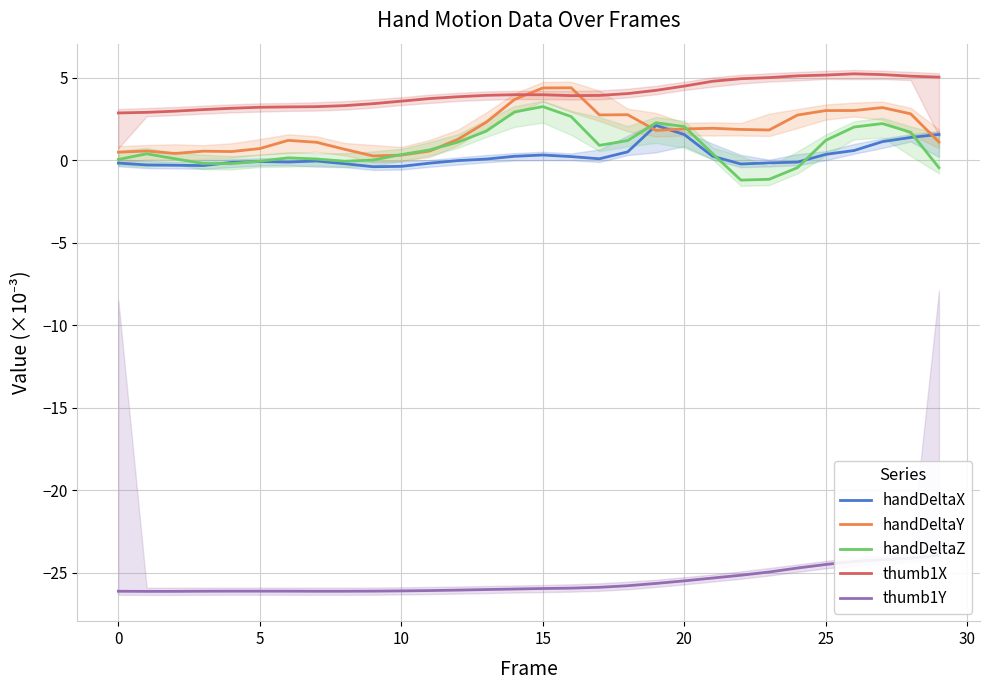

What value does the thumb1X series have at 24?

5.1